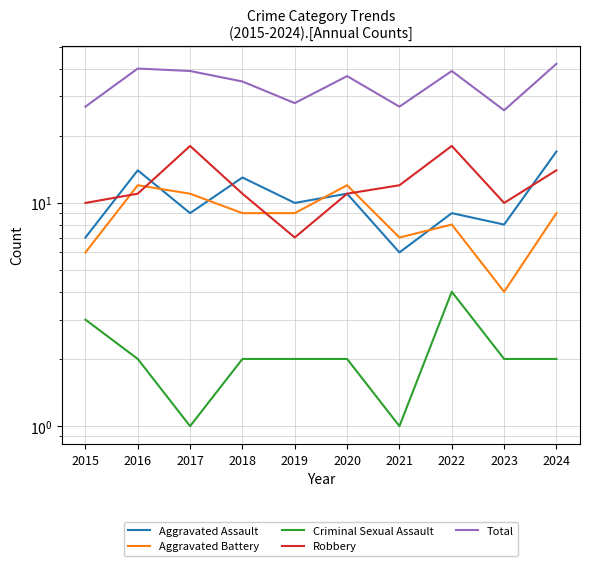

True or false: Robbery has more than 0 interior local peaks.

True